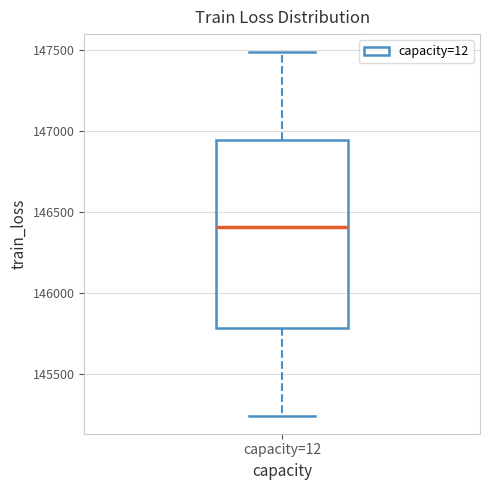

Where does the median line of the box for capacity=12 sit on the y-axis? The values are not printed on the chart, so give them approximately, as read against the axis.

146400